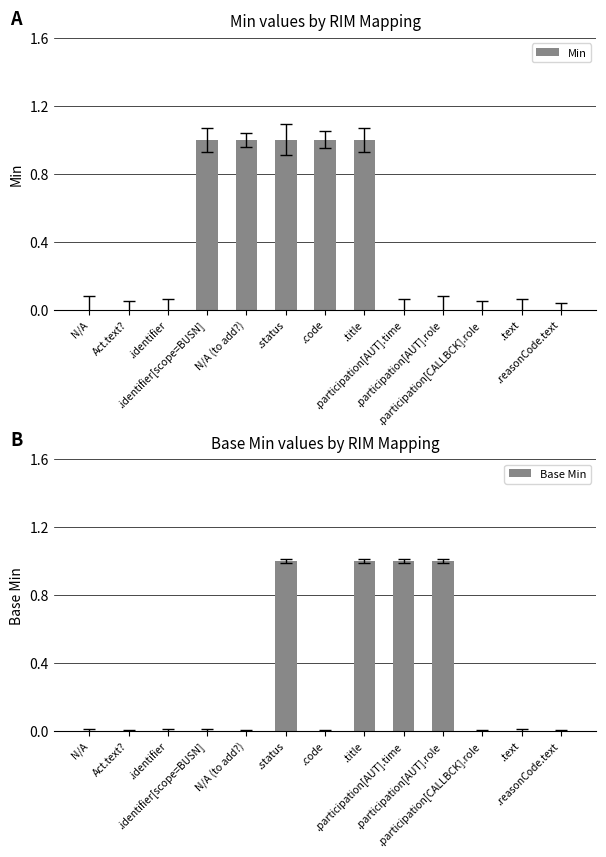

What is the sum of all Base Min values?

4